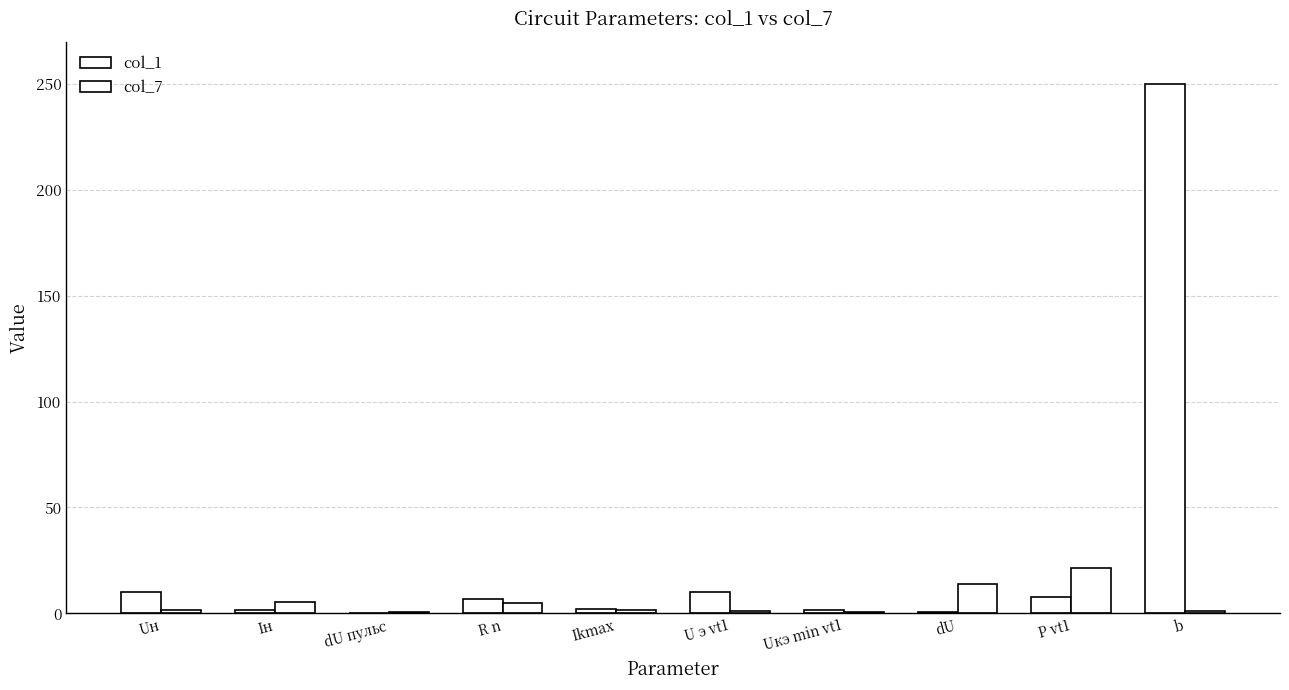

Count the number of data series in this chart.

2